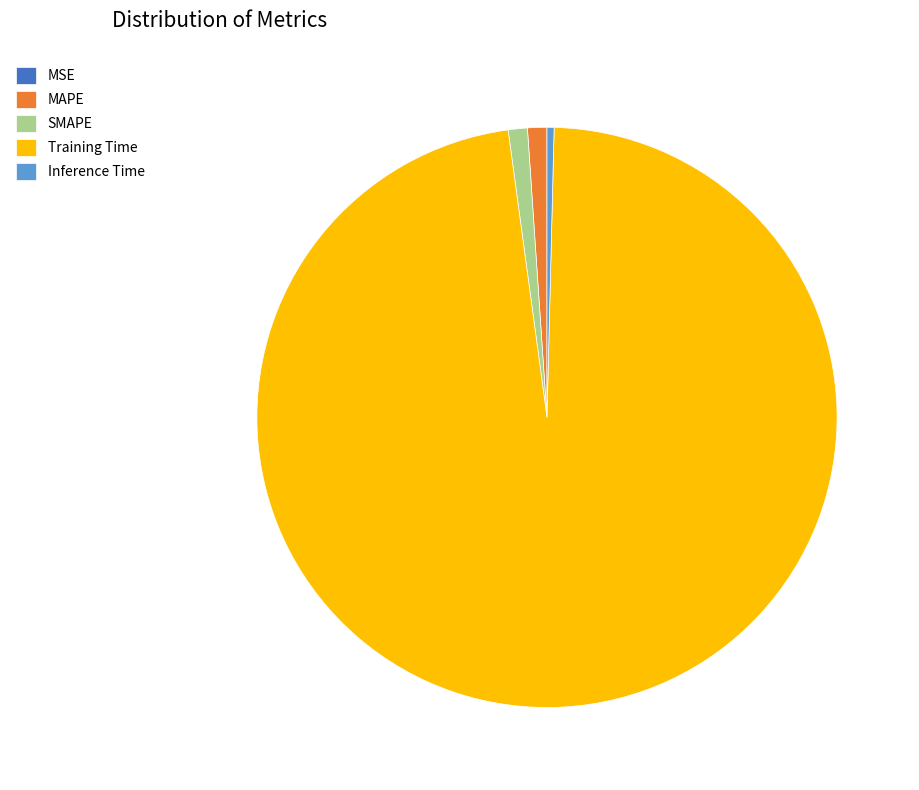

Do SMAPE and MAPE together represent more than half of the pie?

No